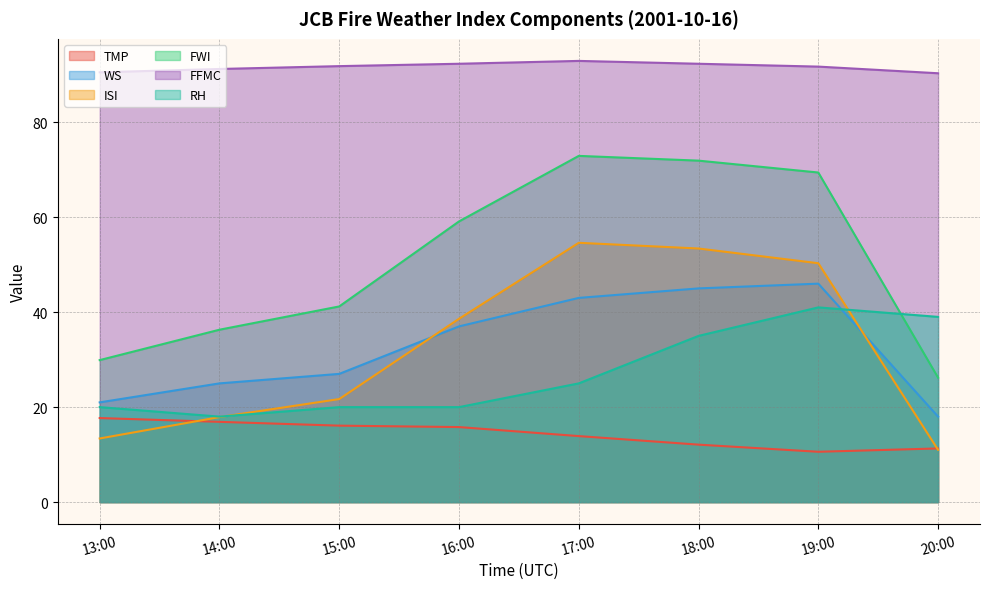

Between 13:00 and 20:00, which series saw the biggest shift?

RH